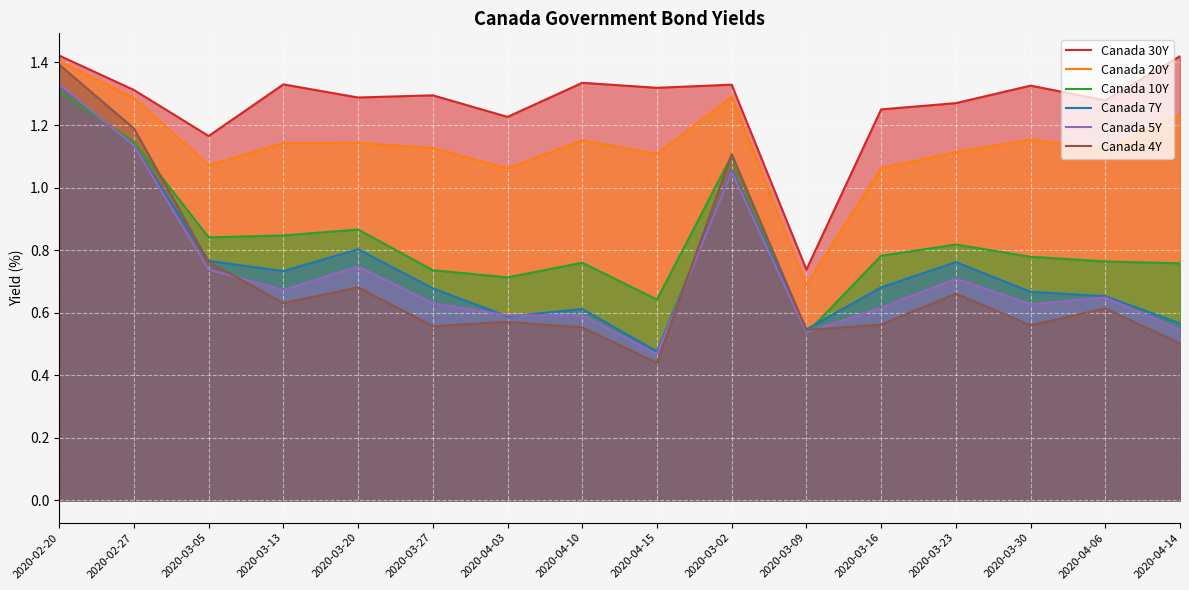

True or false: Canada 4Y has more than 1 points higher than both neighbors.

True